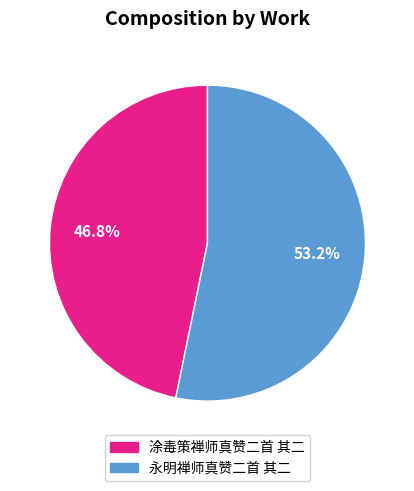

Count the number of slices in the pie.

2